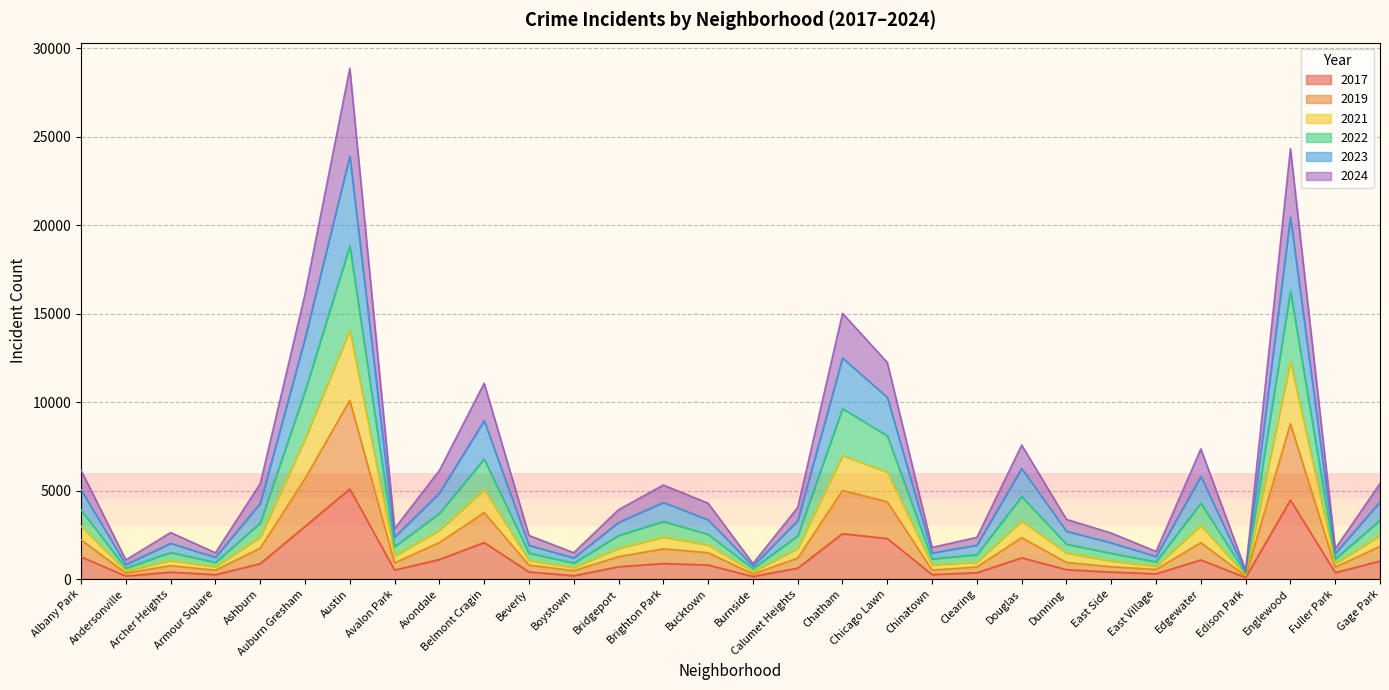

At which category is the sum across all series the highest?

Austin